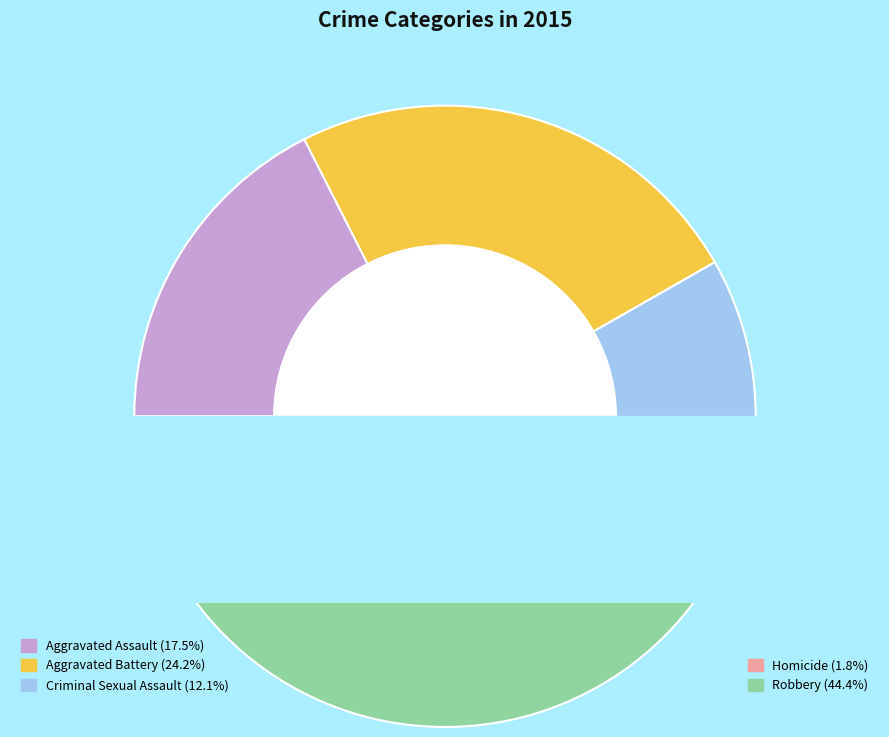

Combined, do Homicide and Aggravated Battery account for over 50%?

No